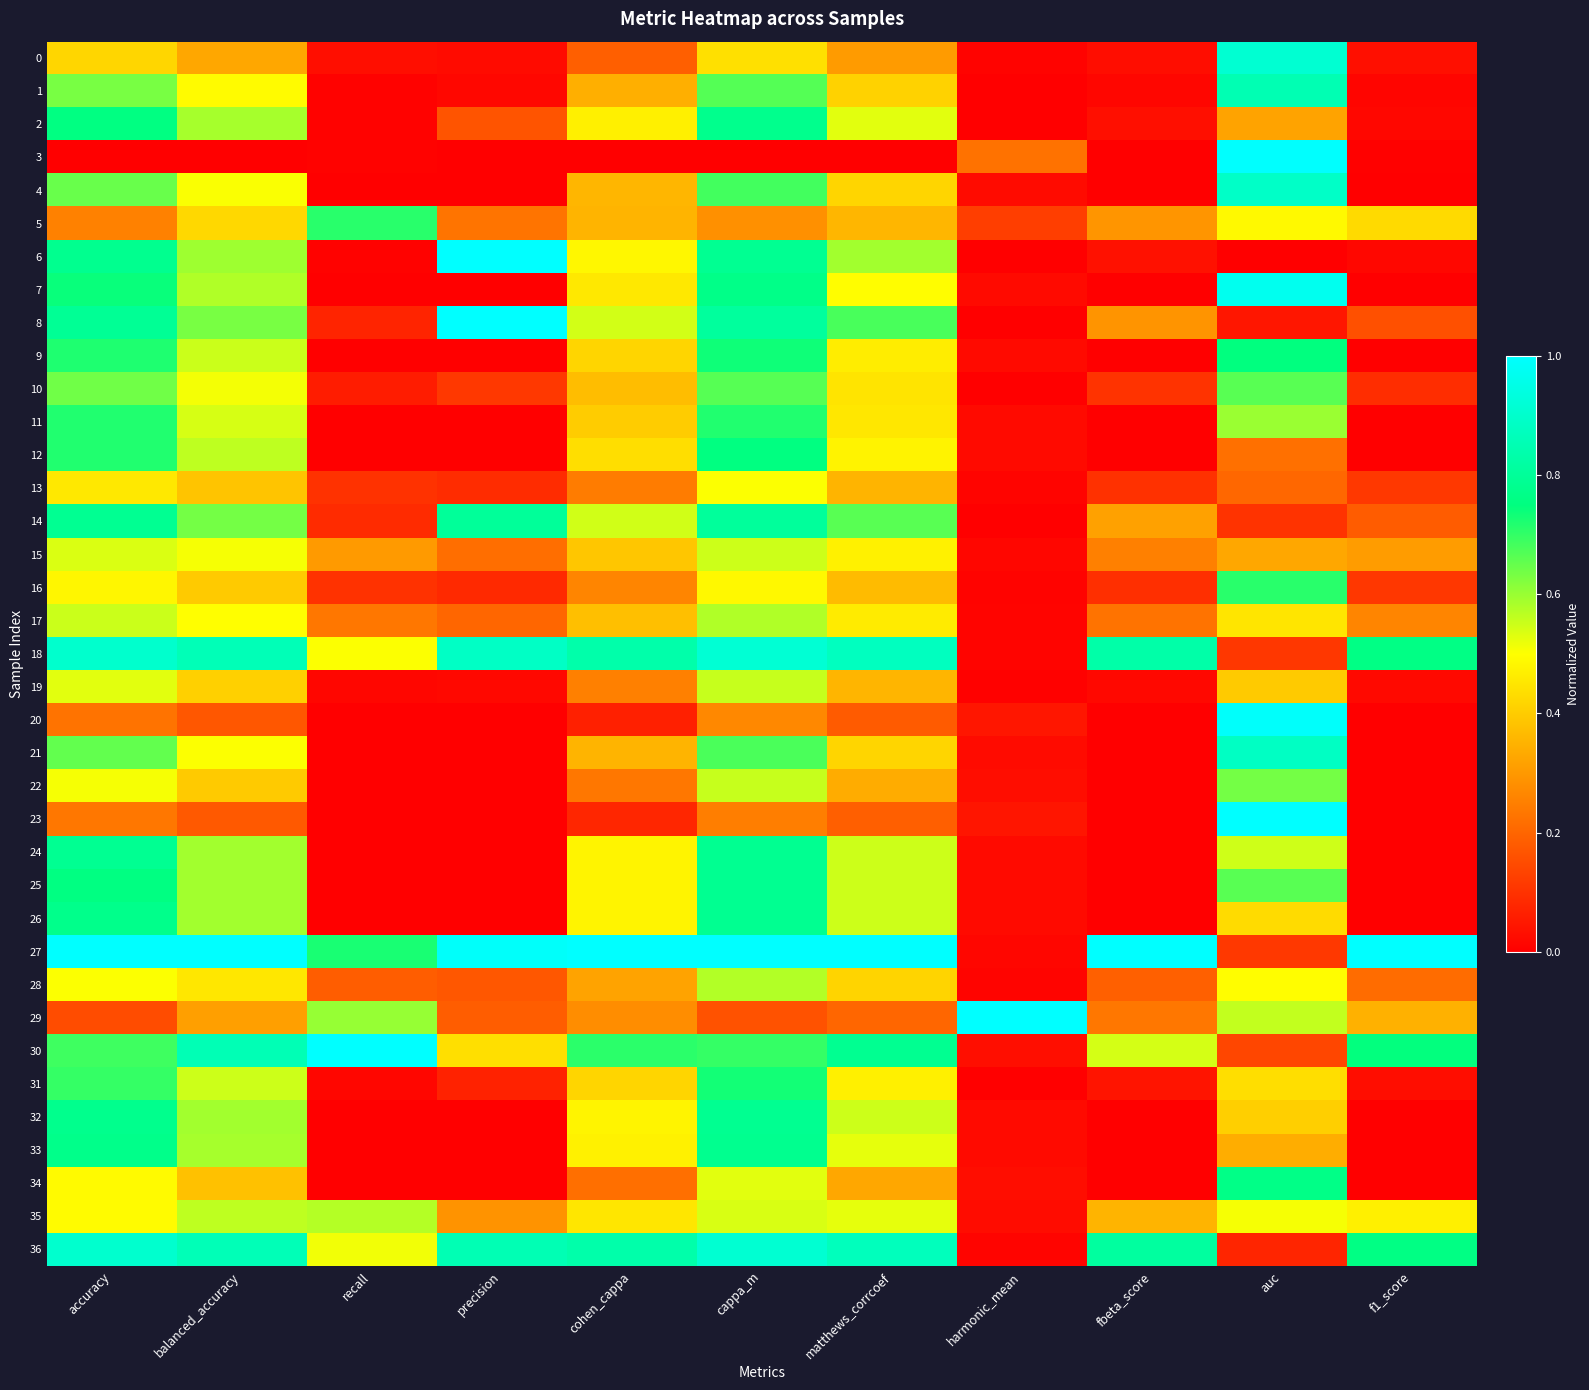

Rank the series by their maximum value, from highest to lowest.

6, 8, 23, 27, 29, 30, 3, 20, 7, 18, 36, 0, 4, 21, 1, 14, 24, 25, 26, 32, 33, 2, 34, 12, 9, 31, 11, 16, 5, 10, 22, 17, 28, 35, 19, 15, 13